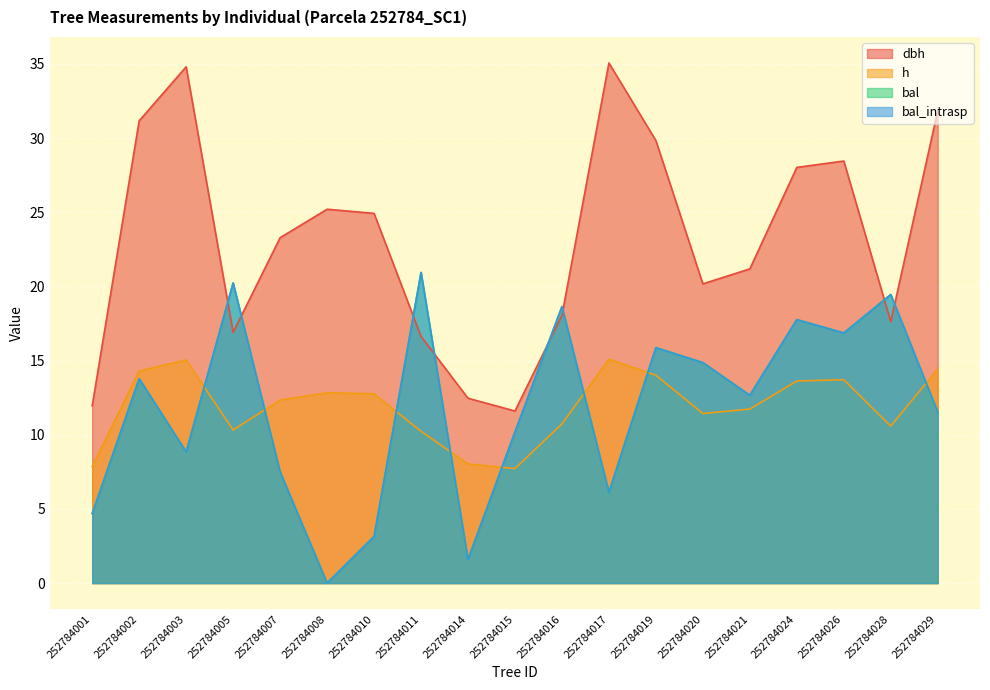

True or false: h and dbh cross at least once.

False